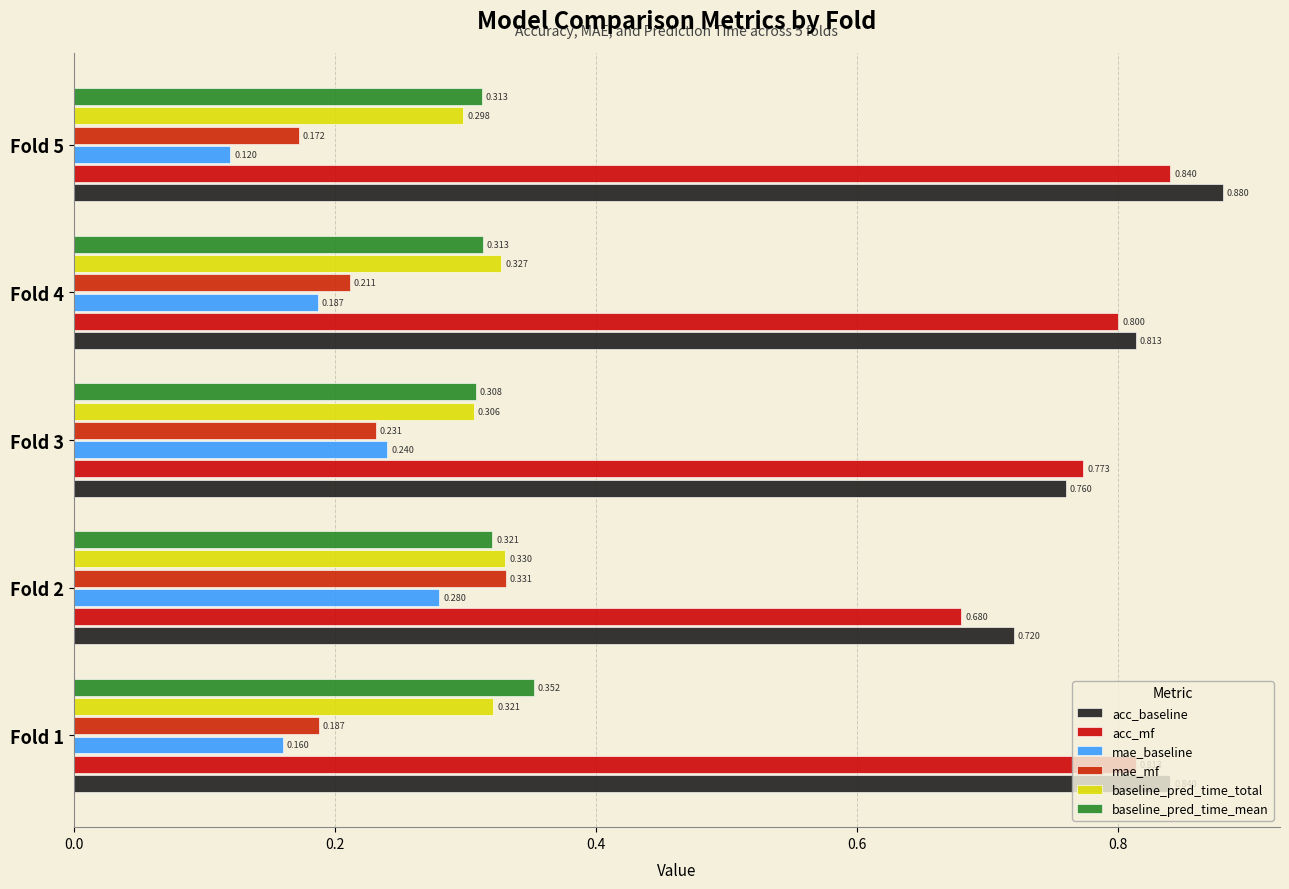

What is the value of the baseline_pred_time_total bar at the 2nd from the left?

0.3